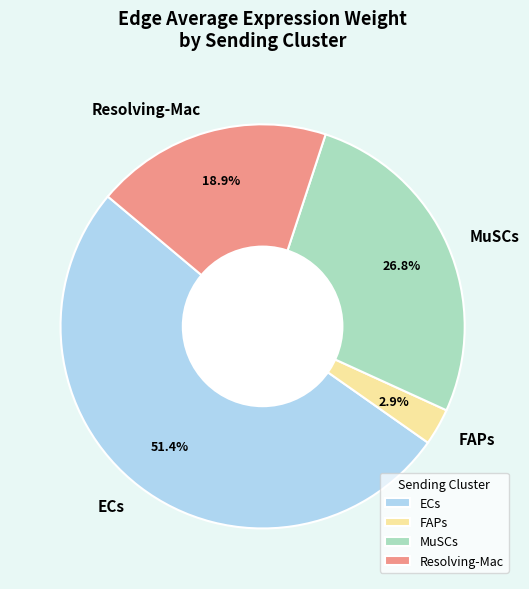

Count the number of slices in the pie.

4